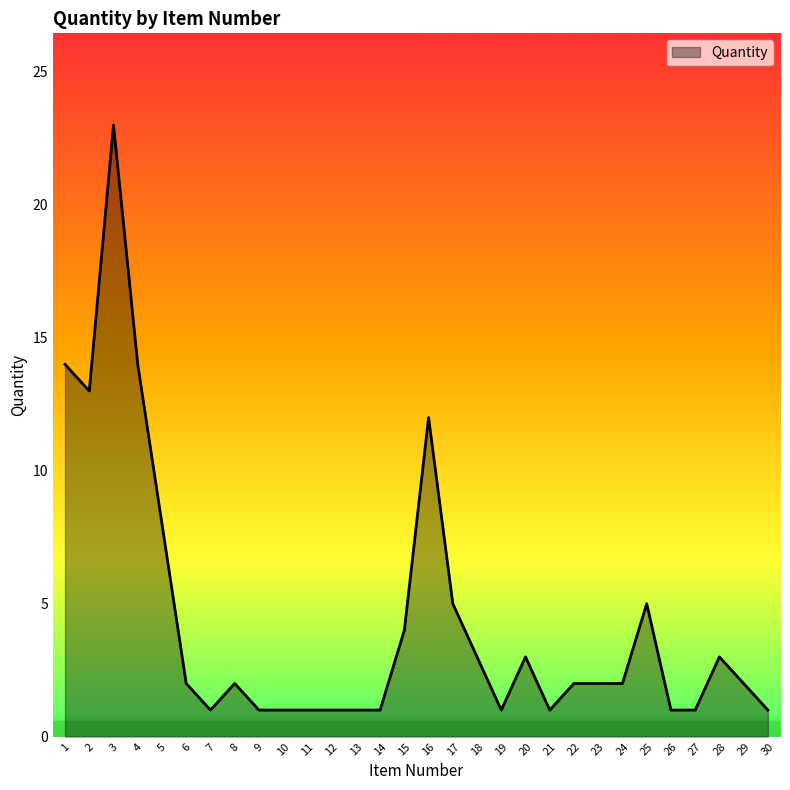

At which category does the chart reach its peak across all series?

3